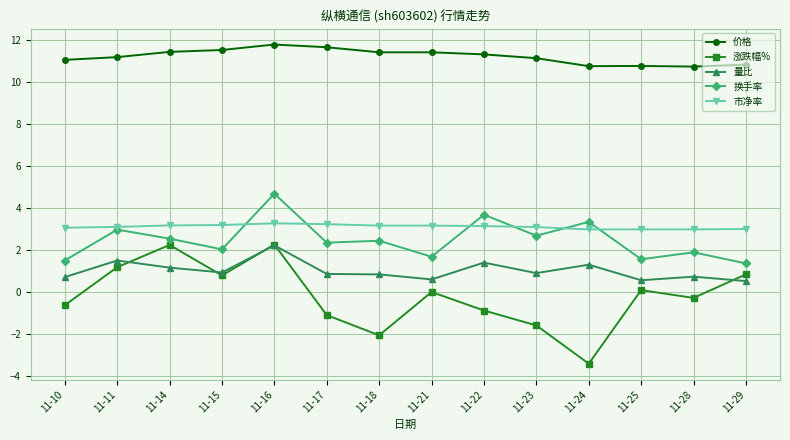

What is the total value across all series at 11-10?

15.7